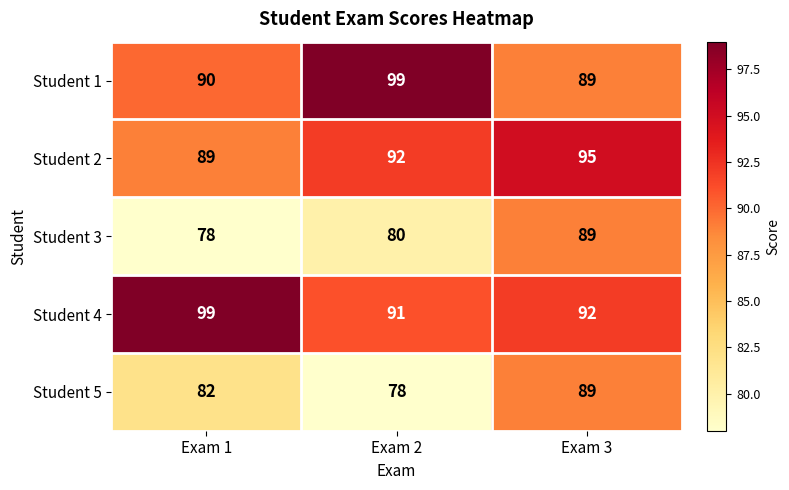

How many Student 2 values are between 89 and 95?

3